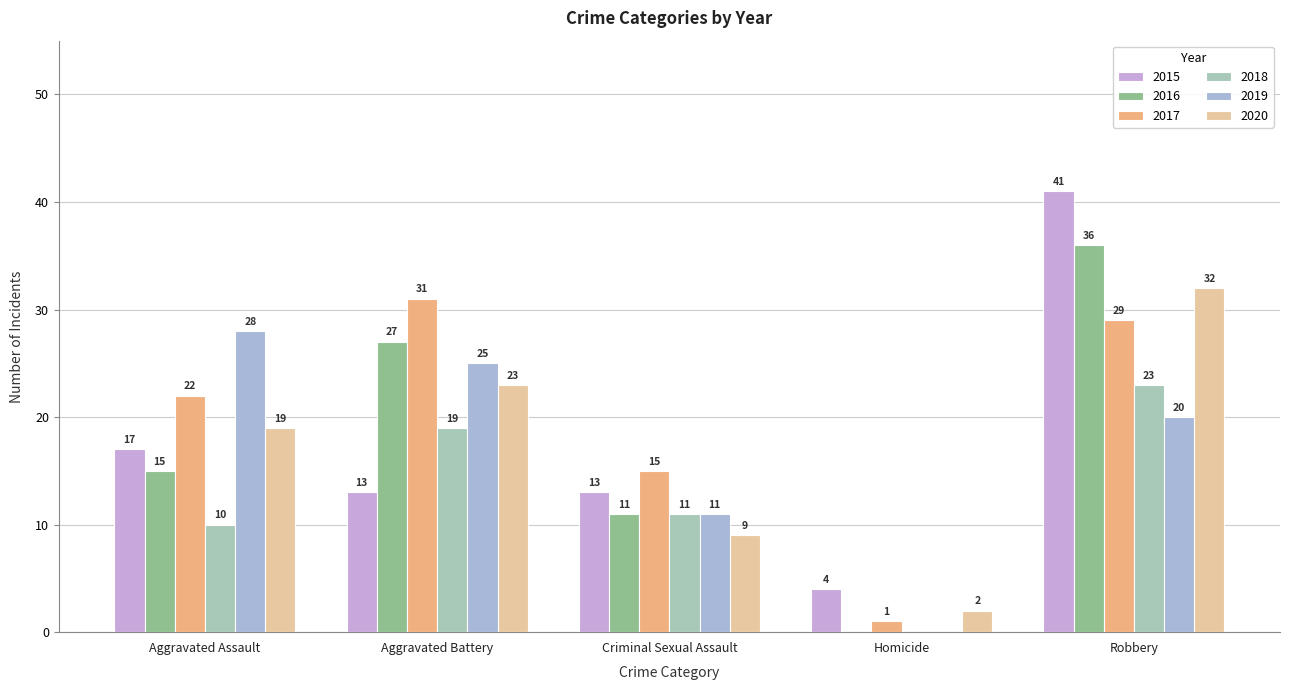

Is the value of 2016 at Aggravated Battery greater than the value of 2015 at Aggravated Assault?

Yes